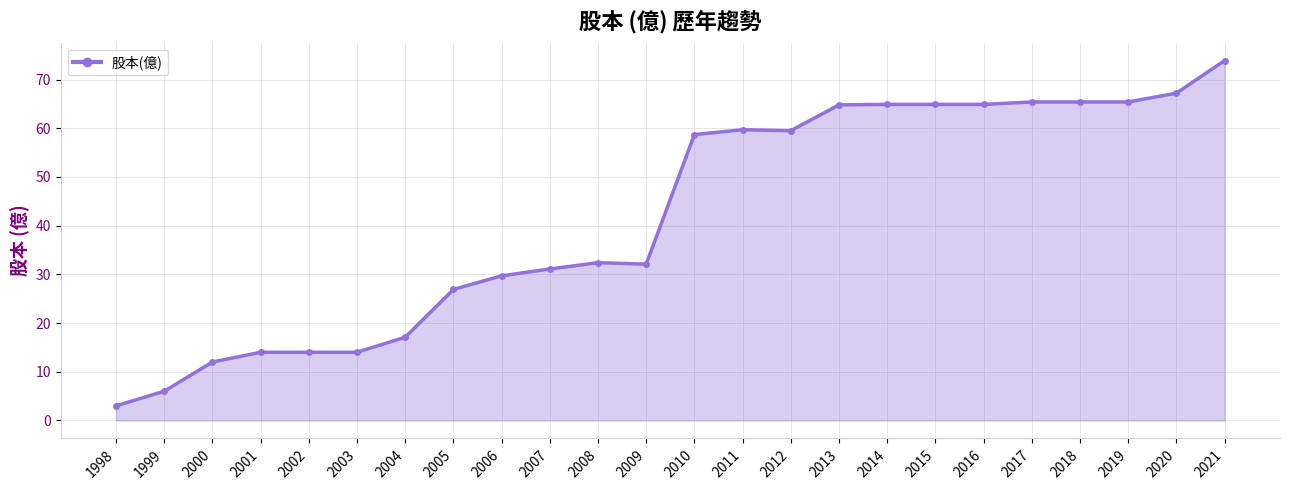

What is the difference between the maximum and second lowest values?

67.9